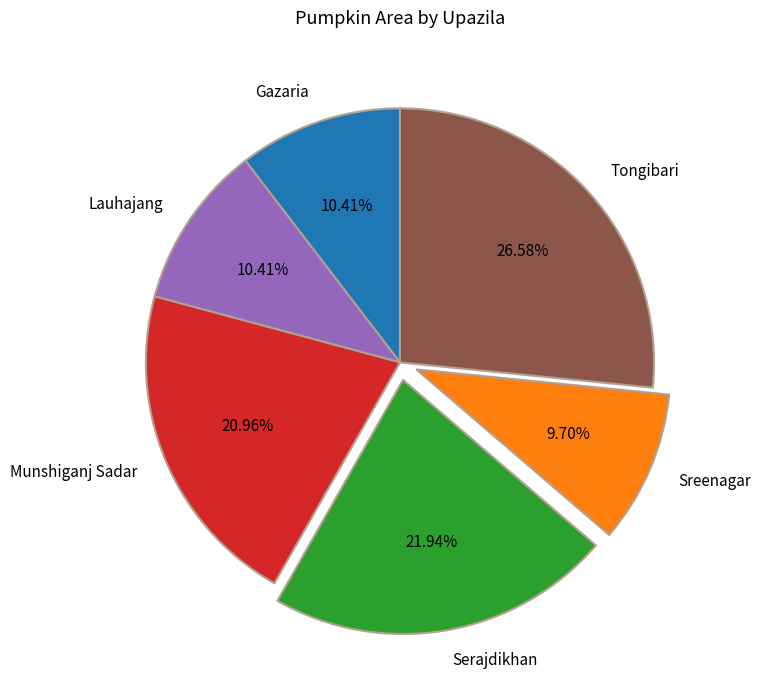

What is the smallest slice in the pie chart?

Sreenagar